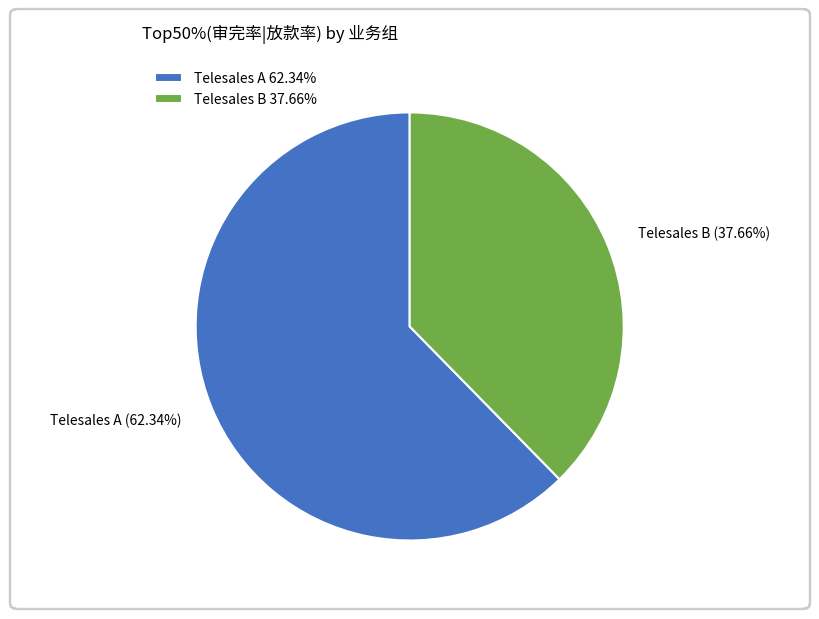

True or false: Telesales B accounts for 38% of the total.

True